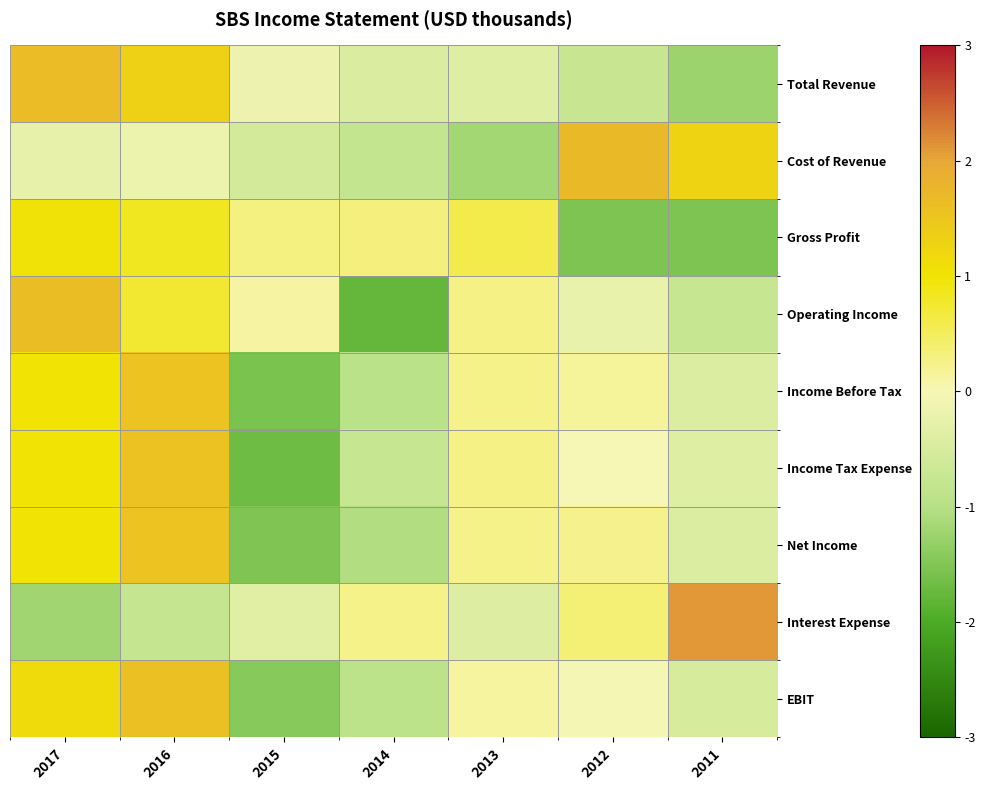

What is the spread (max minus min) of values at 2013?

1.8